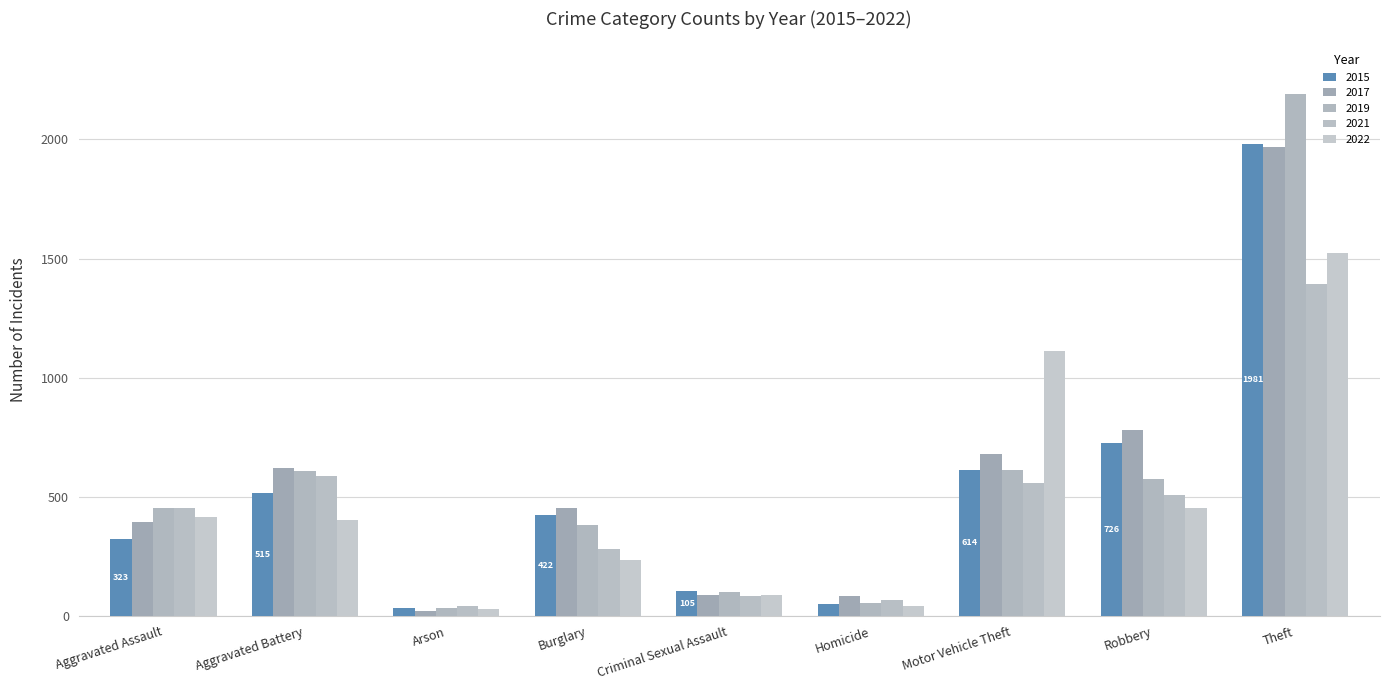

Which series changed the most between Criminal Sexual Assault and Motor Vehicle Theft?

2022